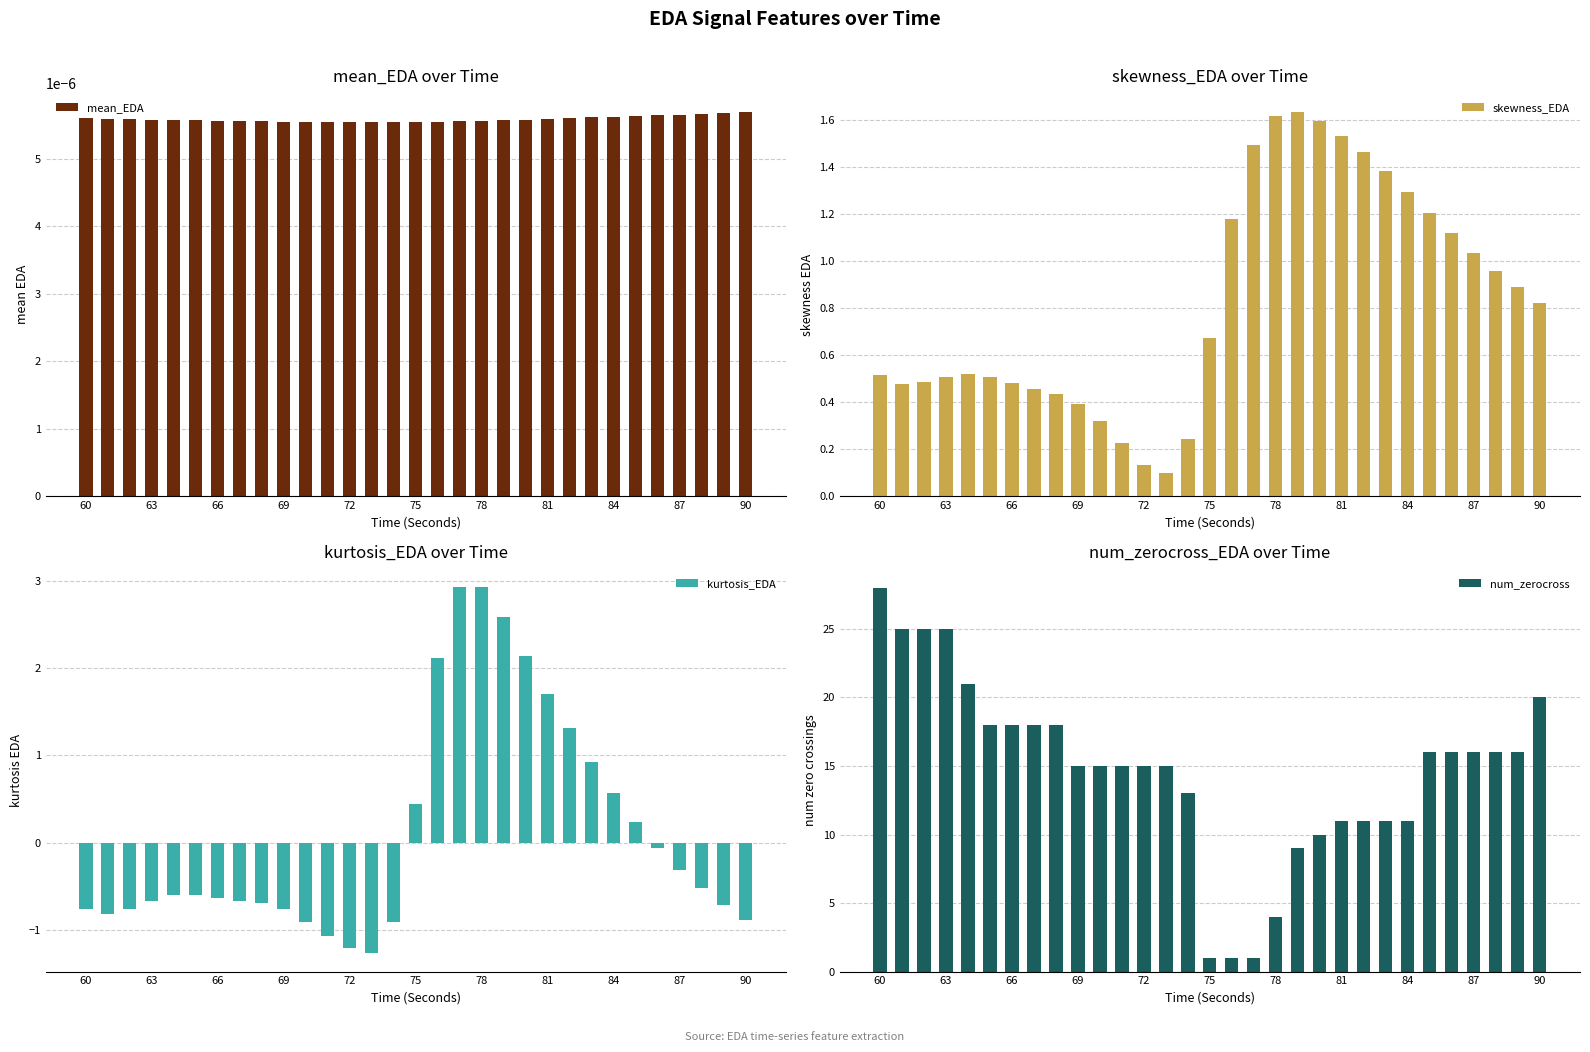

At how many categories does at least one series exceed 25?

1